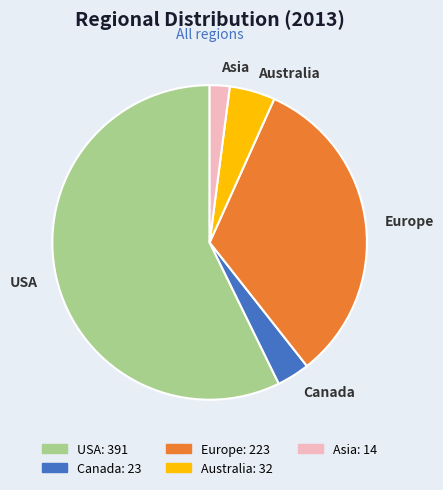

Between Europe and Canada, which is larger?

Europe